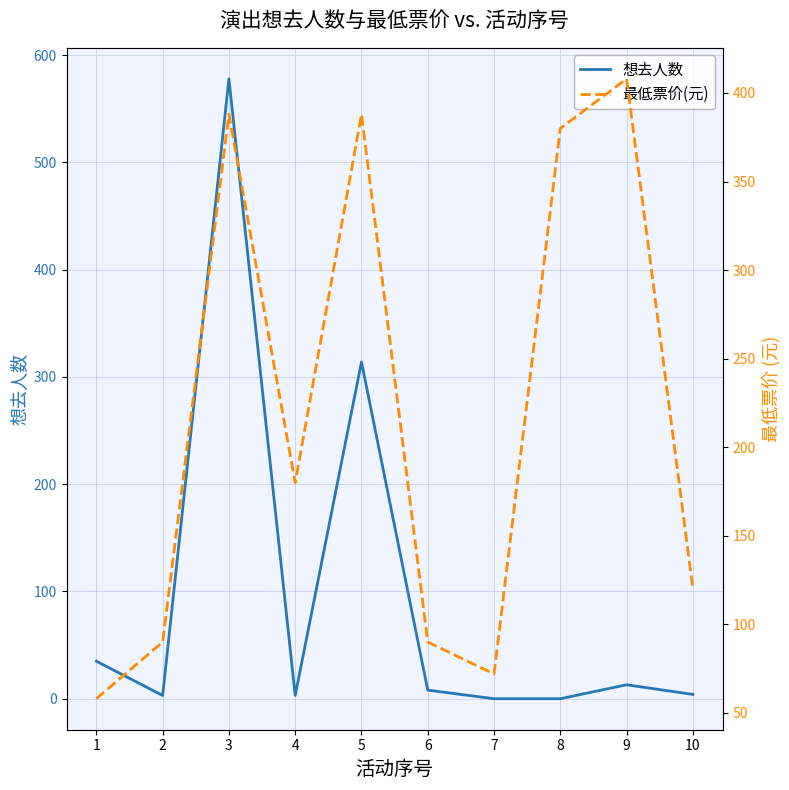

List the series in order of their overall mean, lowest first.

想去人数, 最低票价(元)